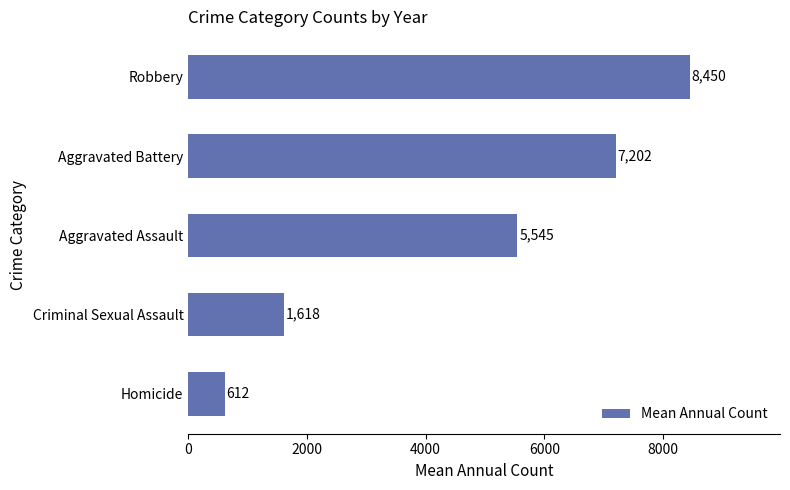

Which category has the highest value across all series?

Robbery